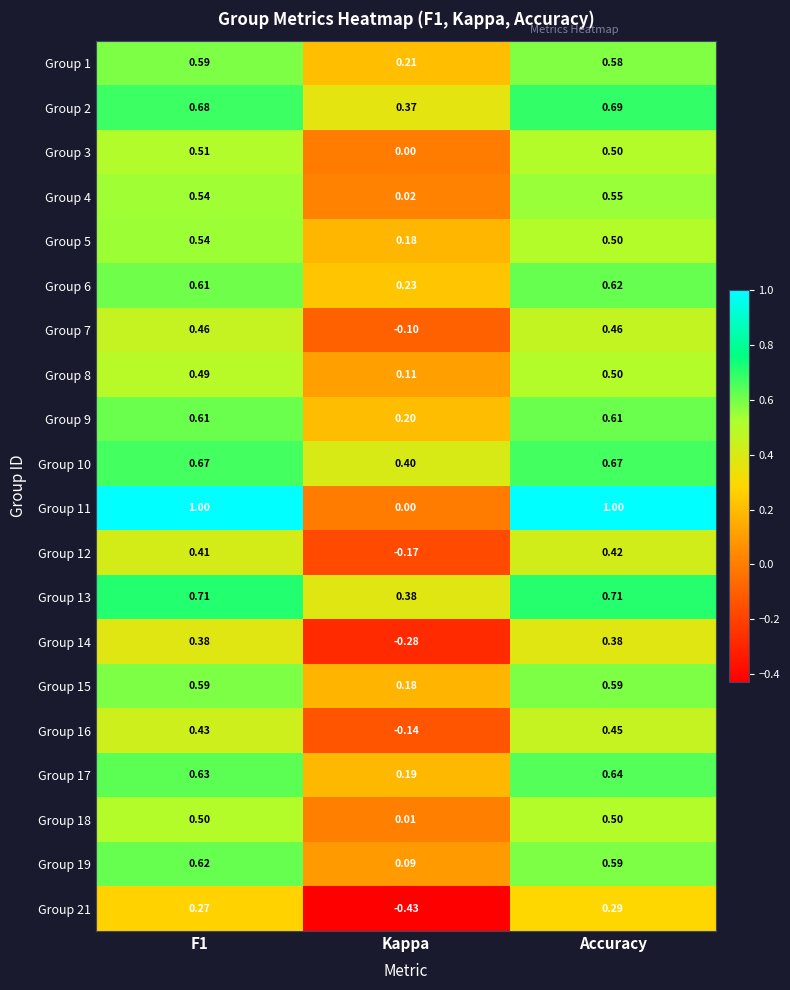

How many series are shown in this chart?

20